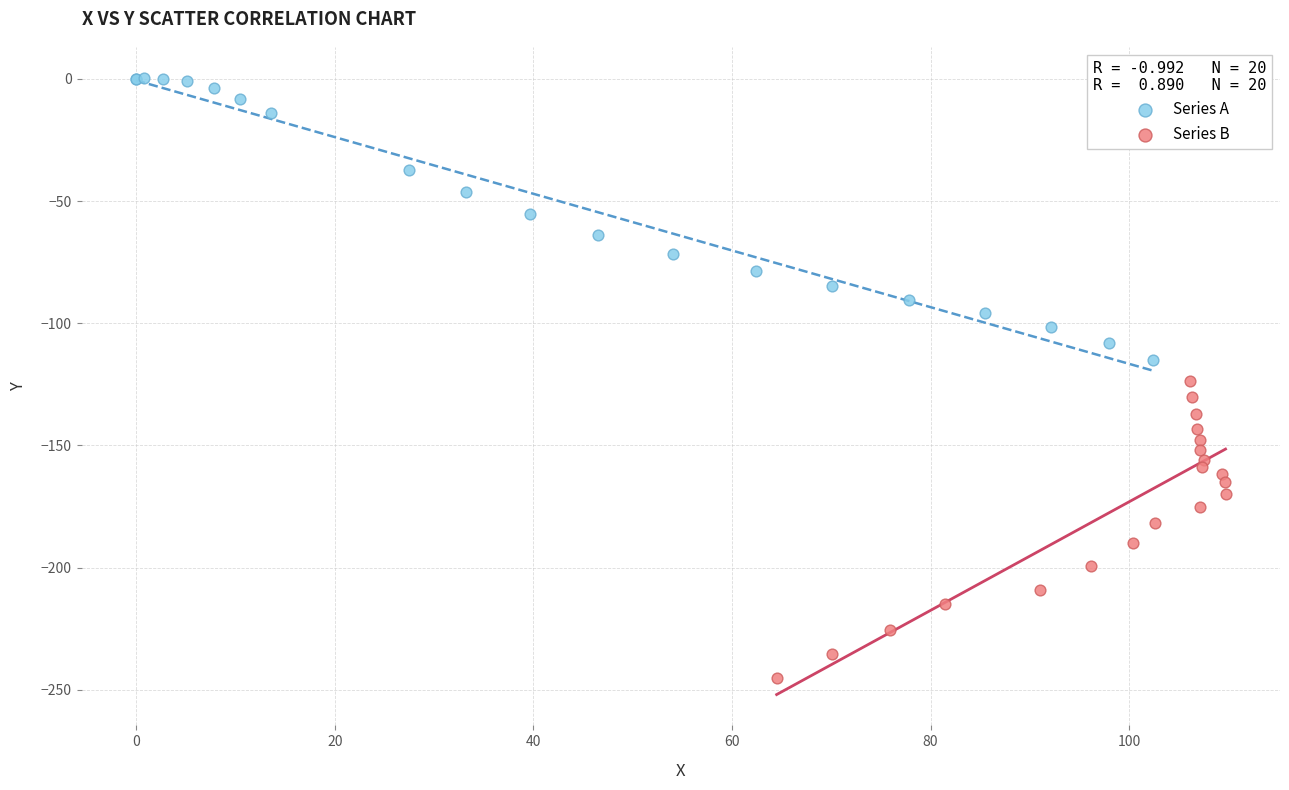

Which series reaches the maximum Y coordinate?

Series A